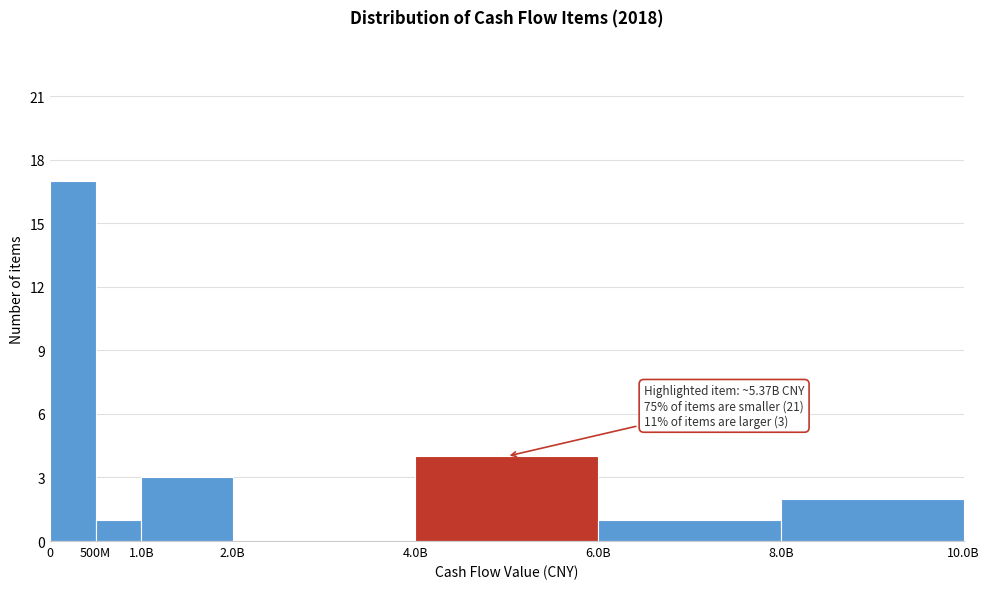

Reading right to left, extract all data points from this chart.

8.0B=2	6.0B=1	4.0B=4	2.0B=0	1.0B=3	500M=1	0=17